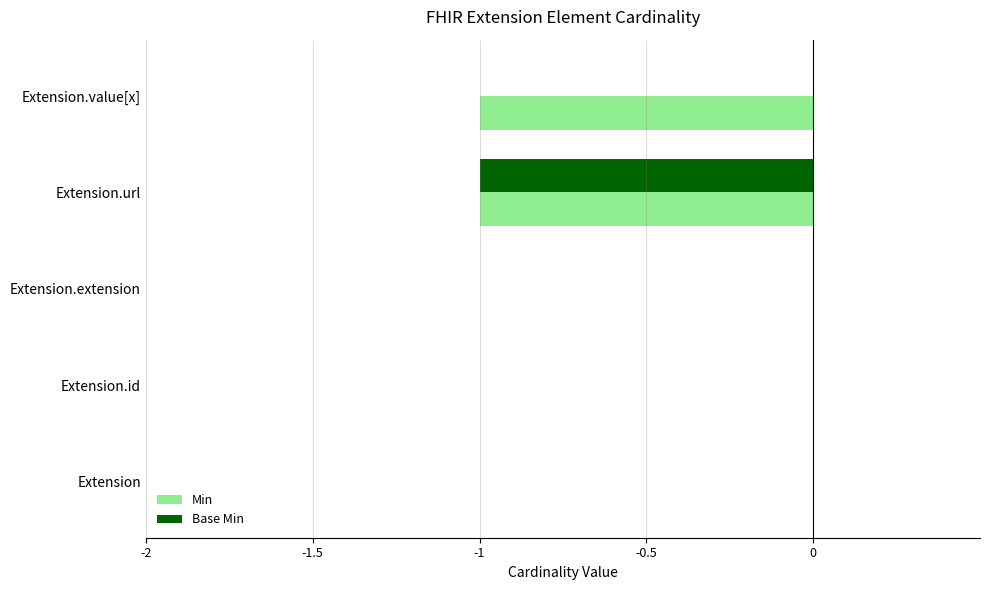

Which series has the largest total across all categories?

Base Min